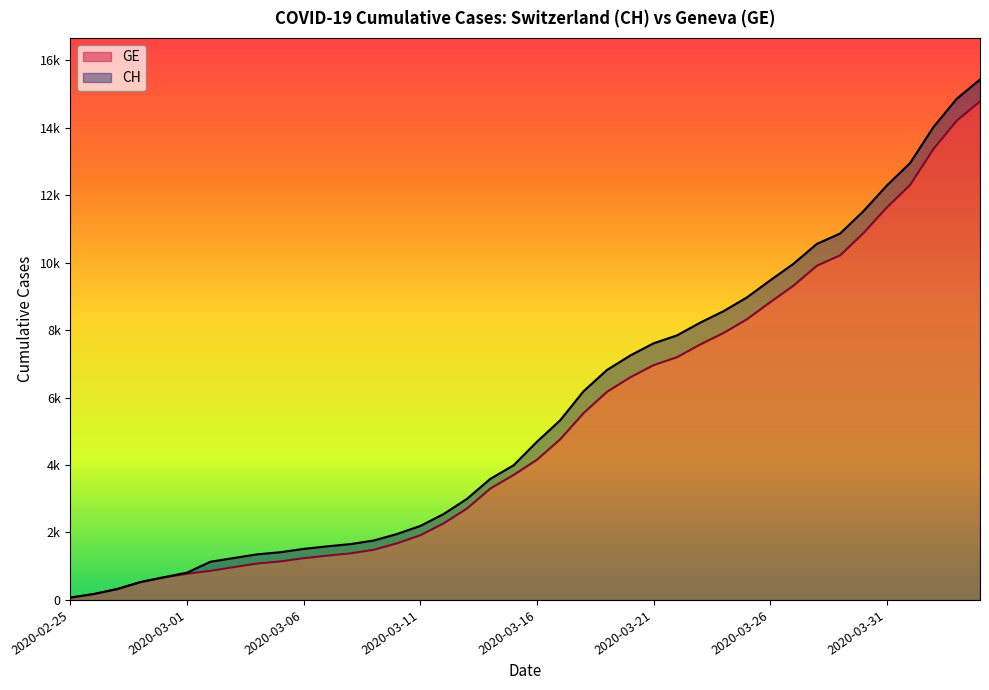

What is the label of the 19th point from the left?

2020-03-14